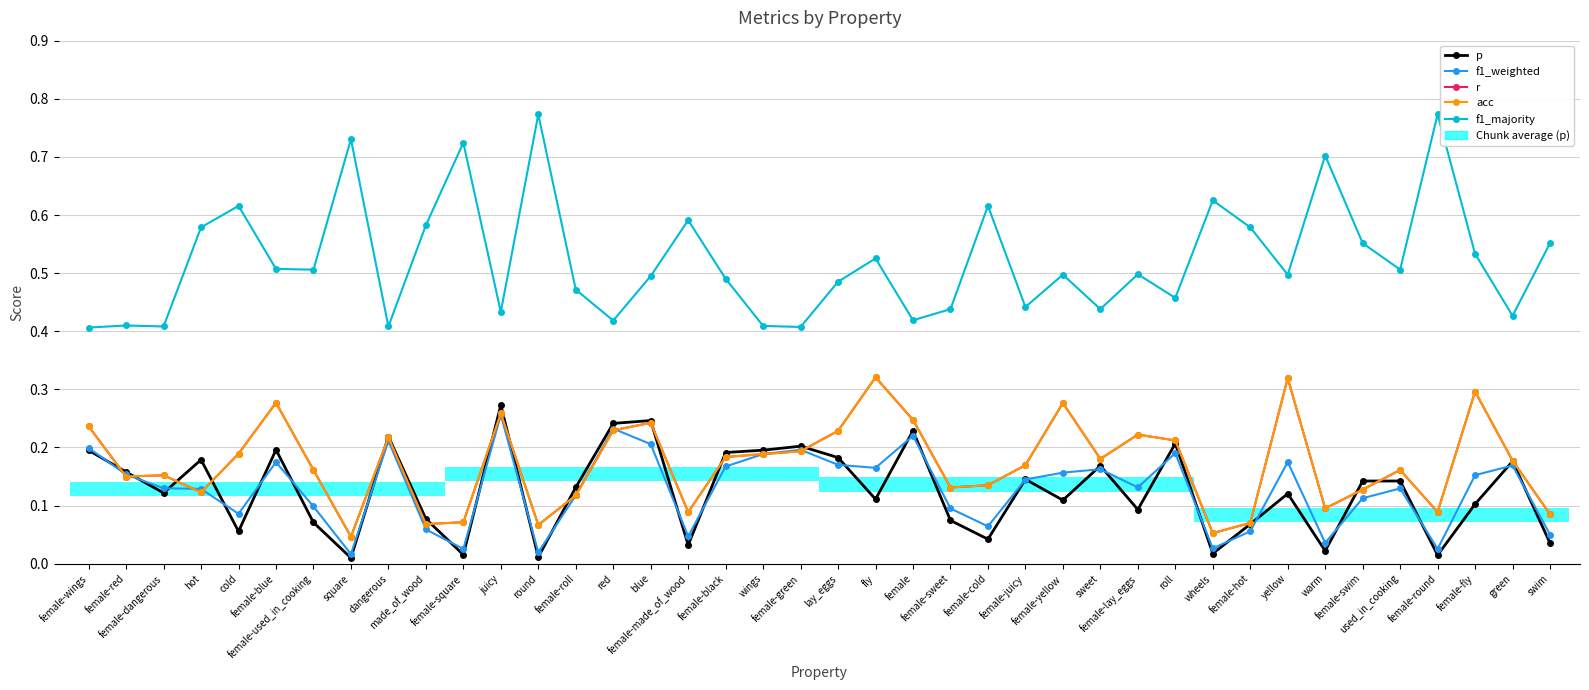

How many r values are between 0 and 1?

40